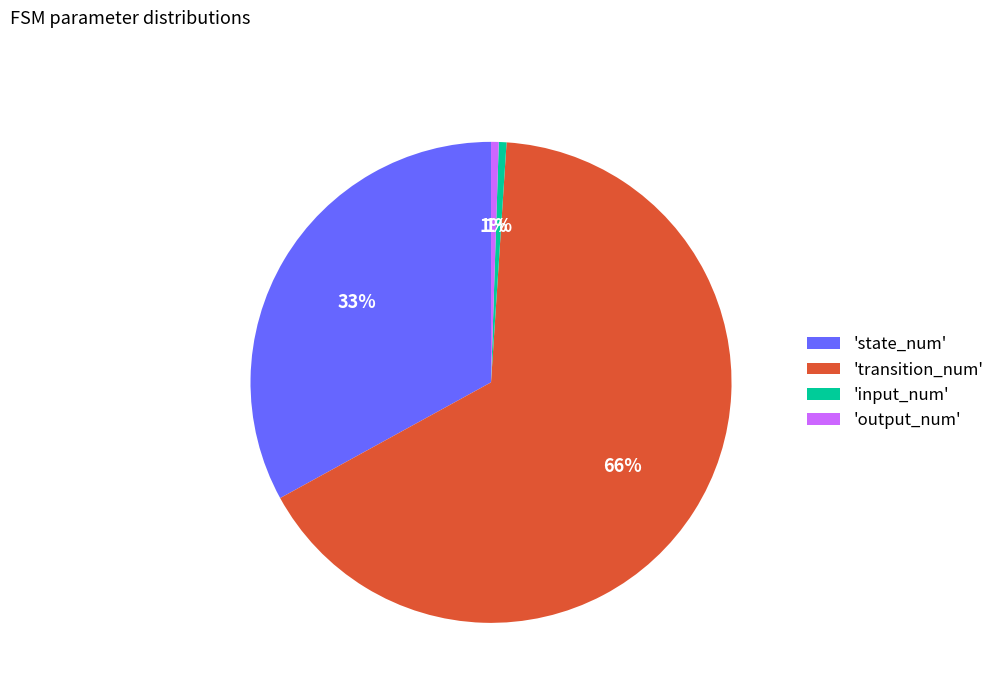

Which slice represents more than half of the pie?

'transition_num'